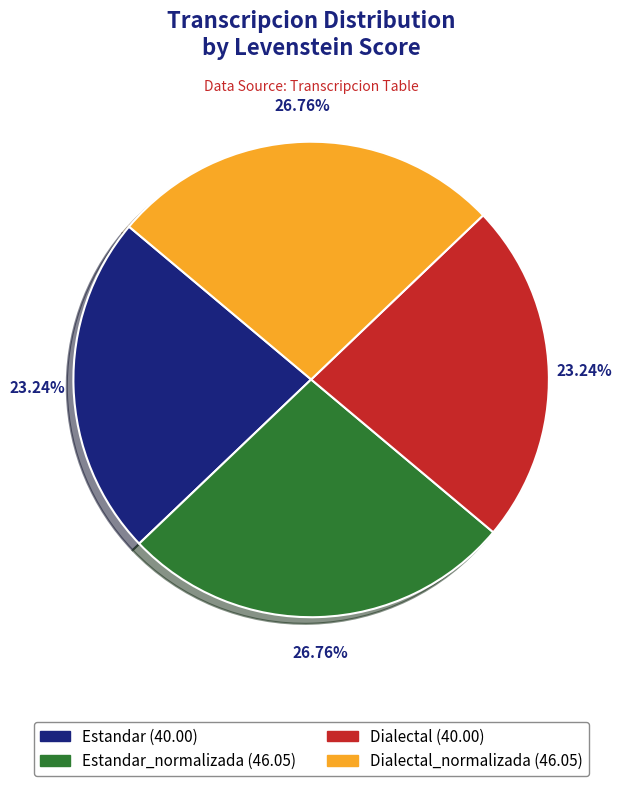

Does any single category account for the majority?

No